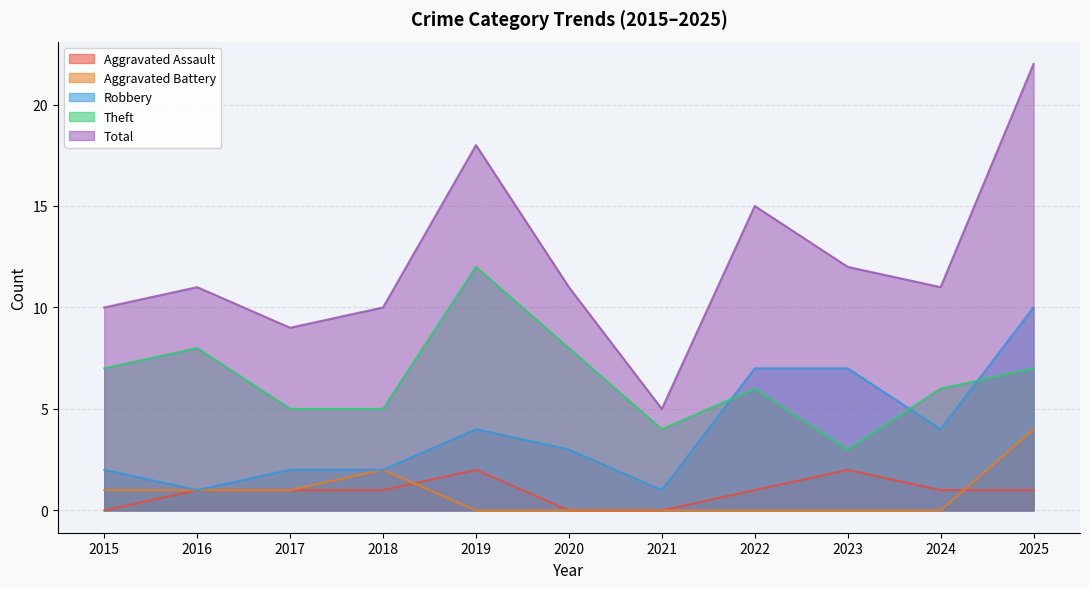

The value of Total at 2021 is 5. True or false?

True